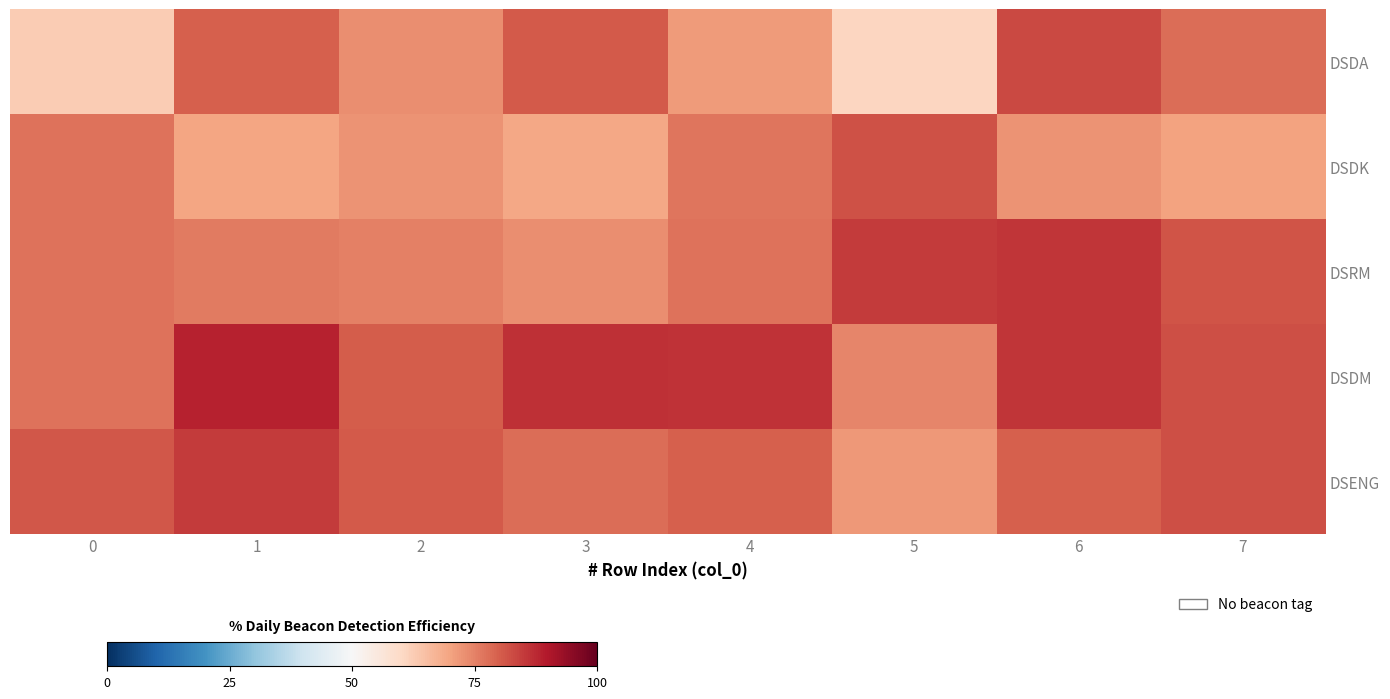

Which series changed the most between 3 and 4?

DSDA